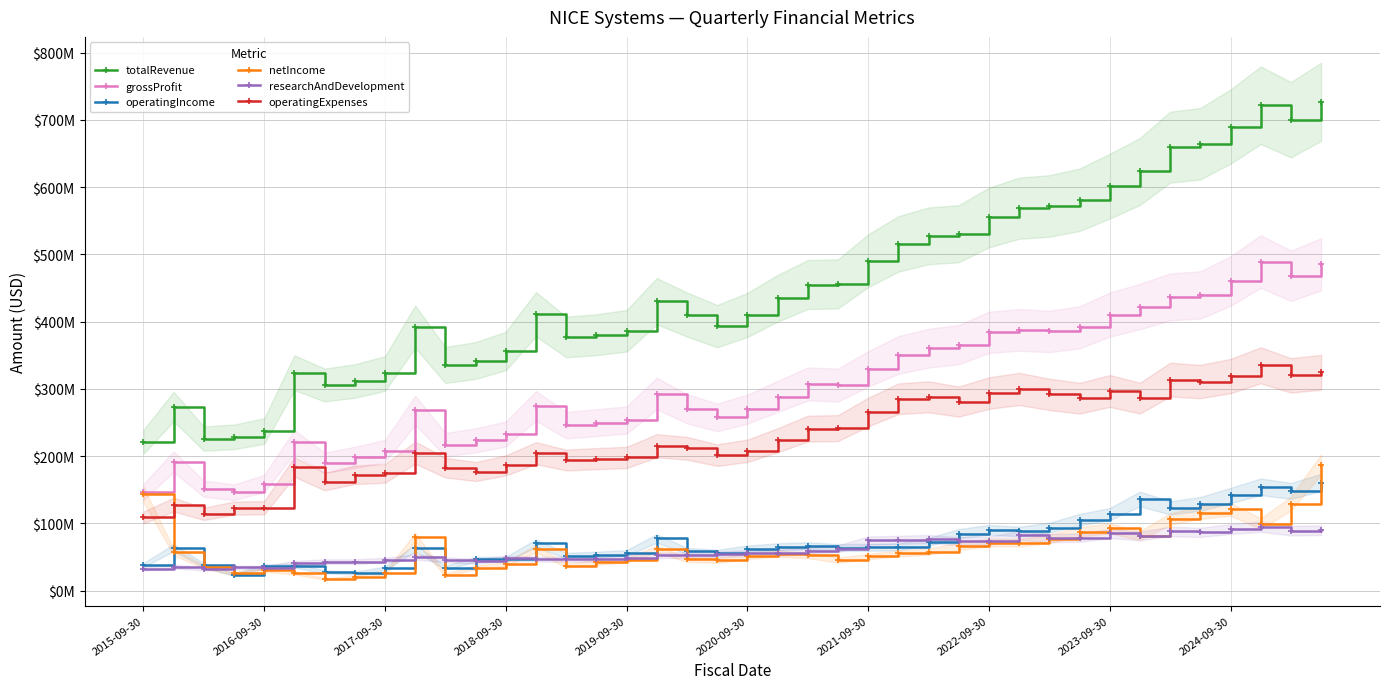

Is the value of operatingIncome at 2016-09-30 greater than the value of totalRevenue at 2022-09-30?

No